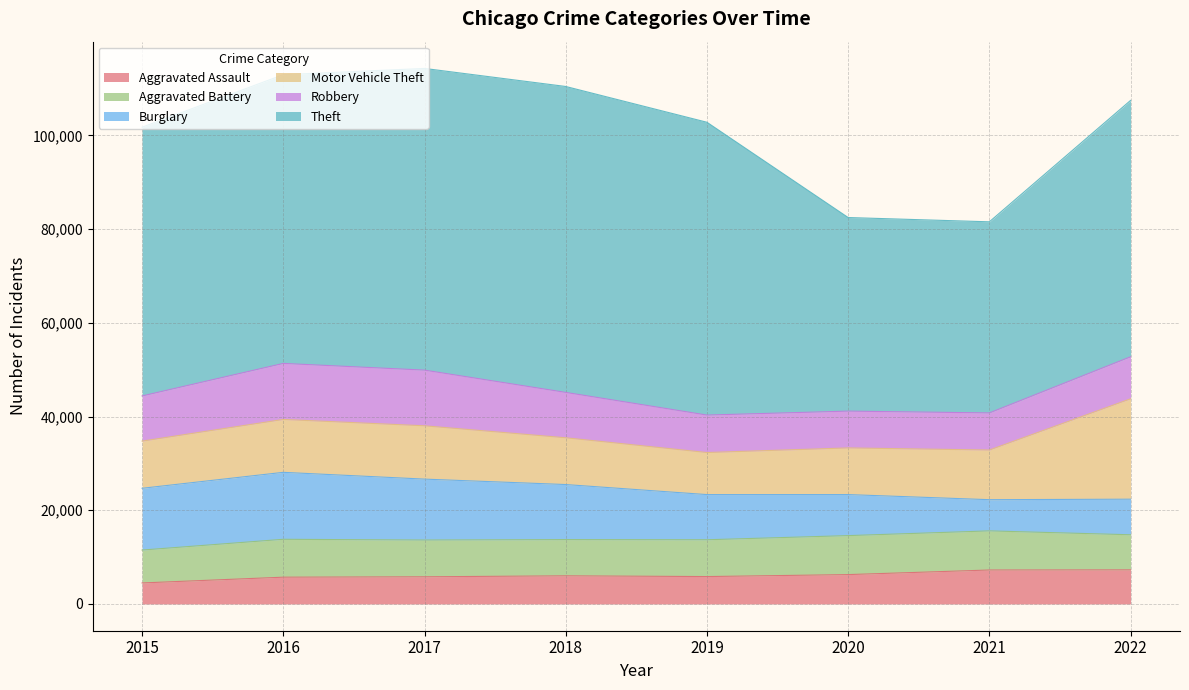

Read the Burglary value at 2020.

8757